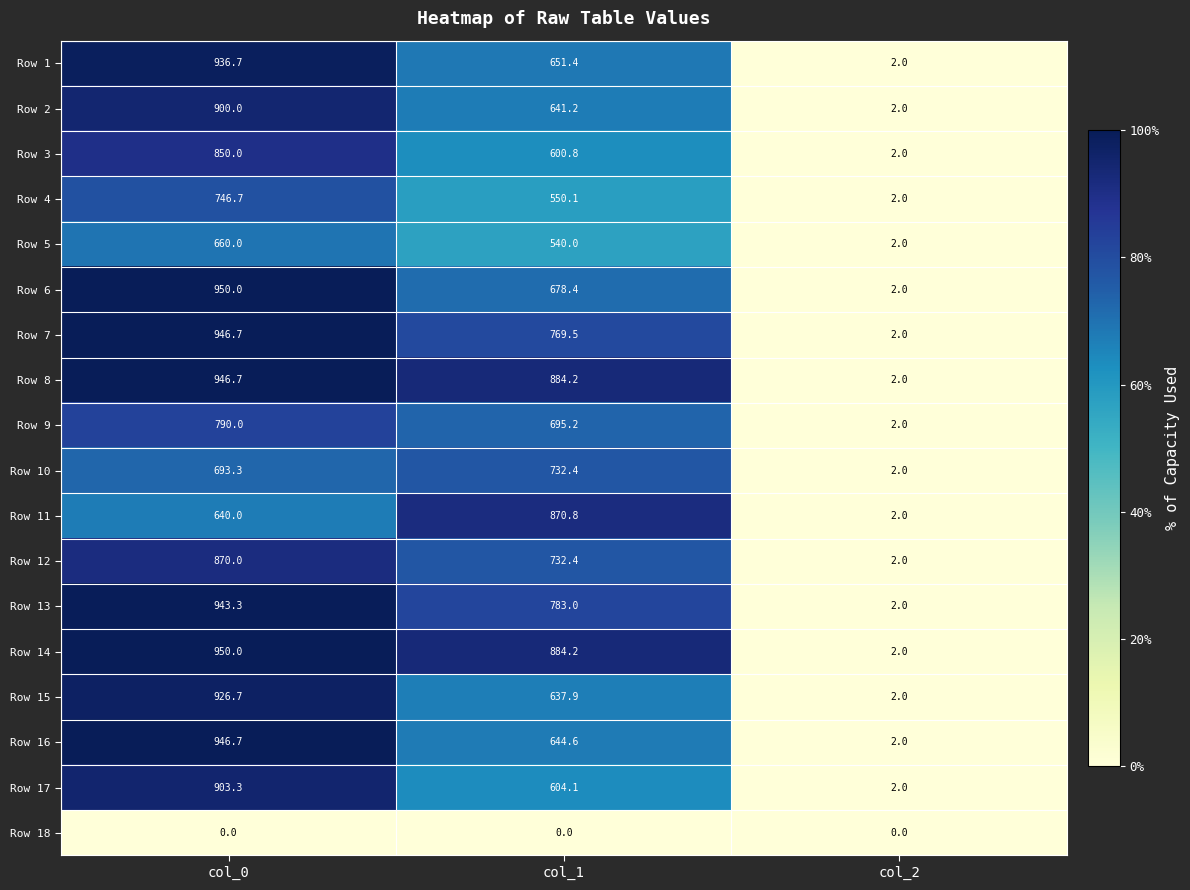

What is the difference between the highest and lowest values at col_2?

2.0